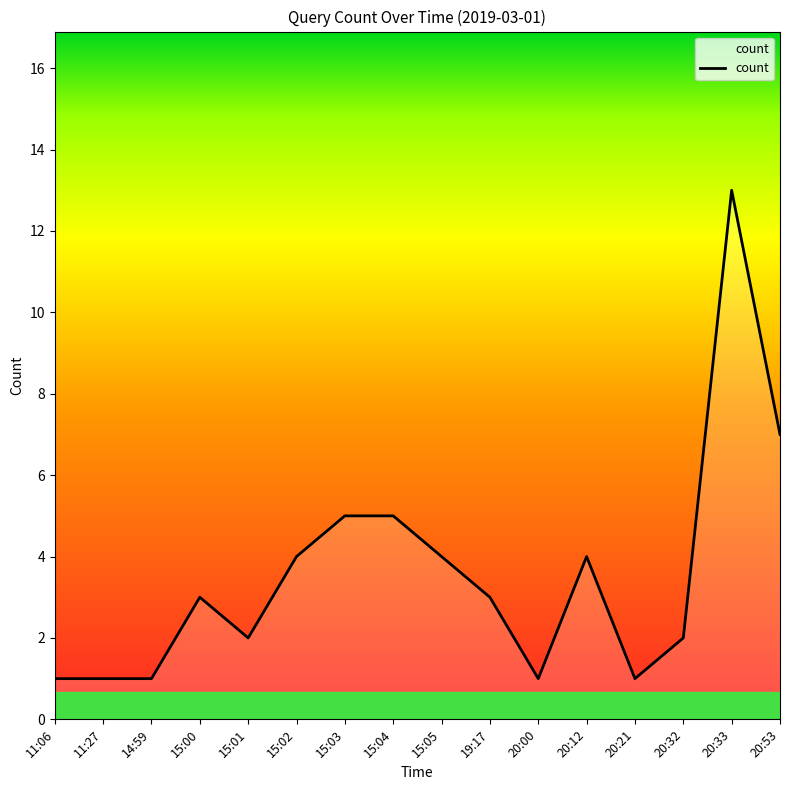

What is the ratio of the value at 15:01 to the value at 20:53?

0.3